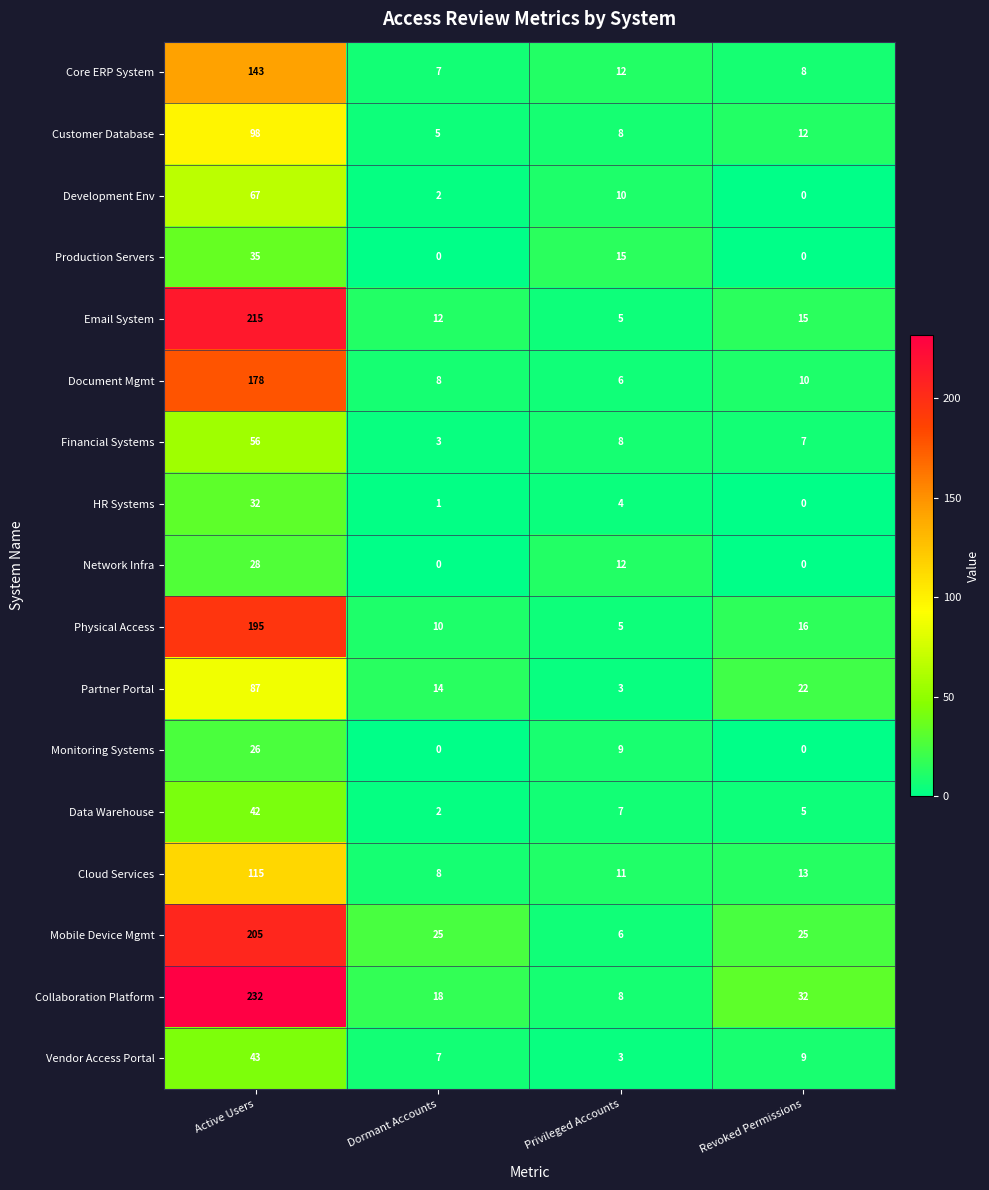

The value of HR Systems at Privileged Accounts is 7. True or false?

False